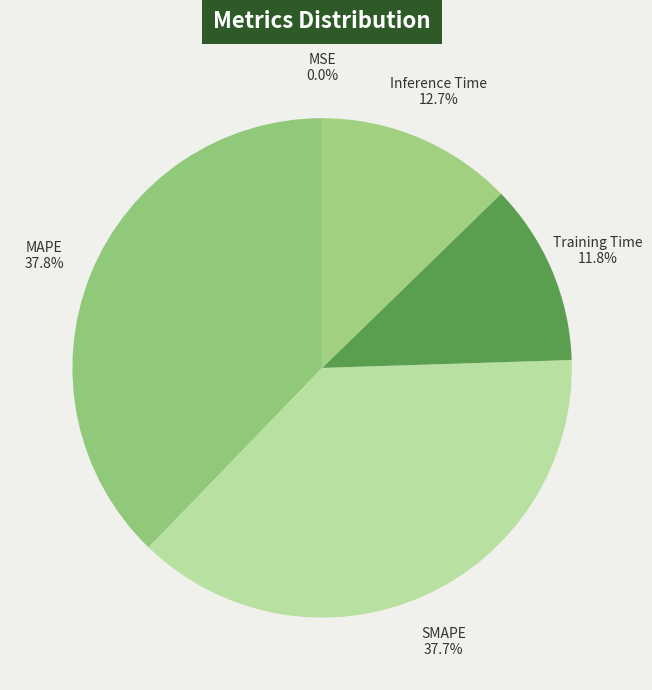

Is it true that MAPE is 28% of the pie?

False